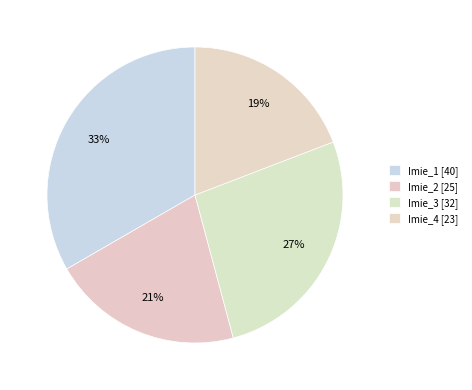

How many segments does this pie chart have?

4